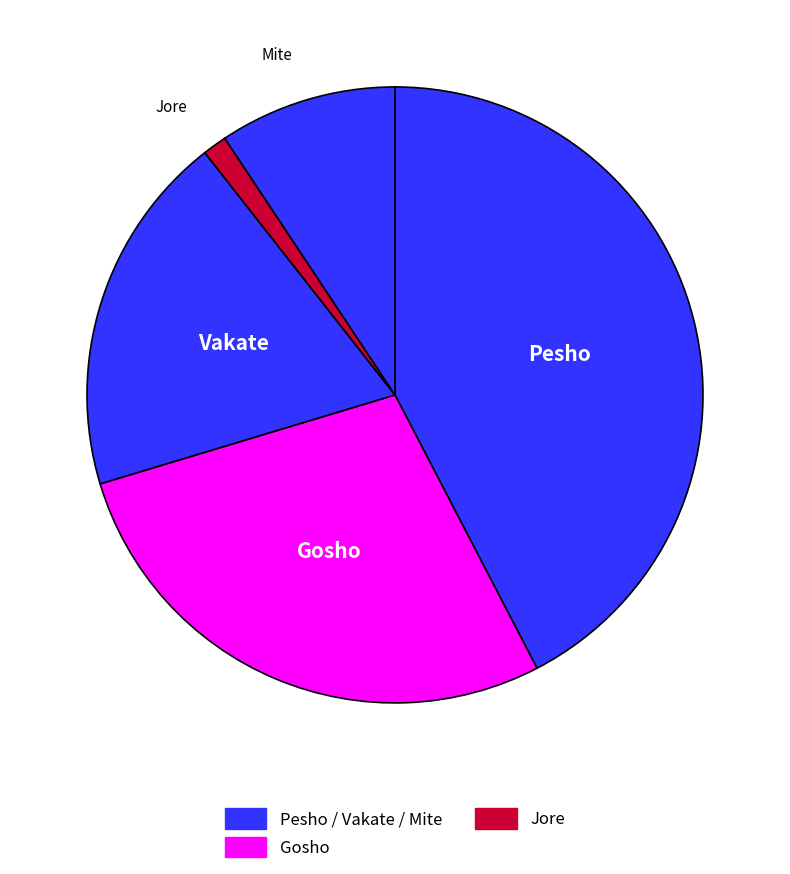

True or false: Gosho accounts for 17% of the total.

False